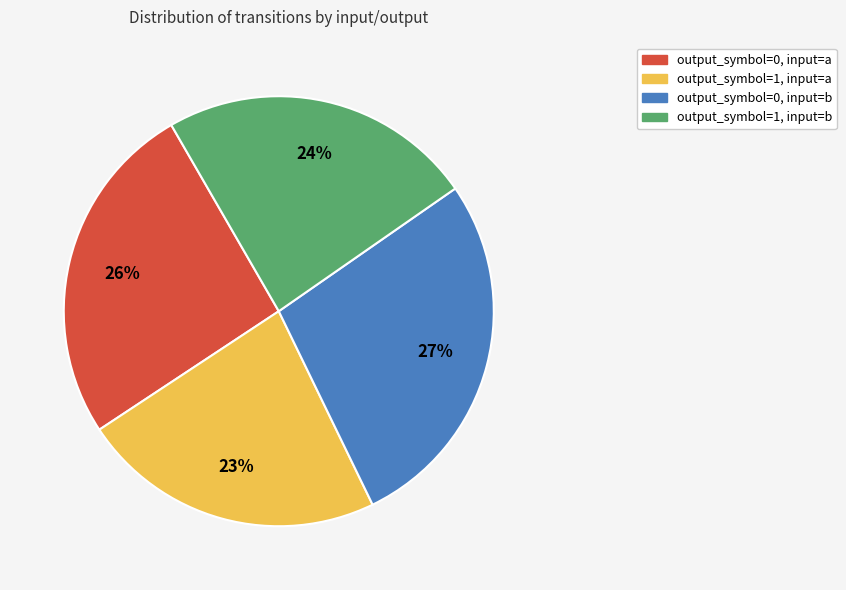

Which category has the smallest portion of the pie?

output_symbol=1, input=a